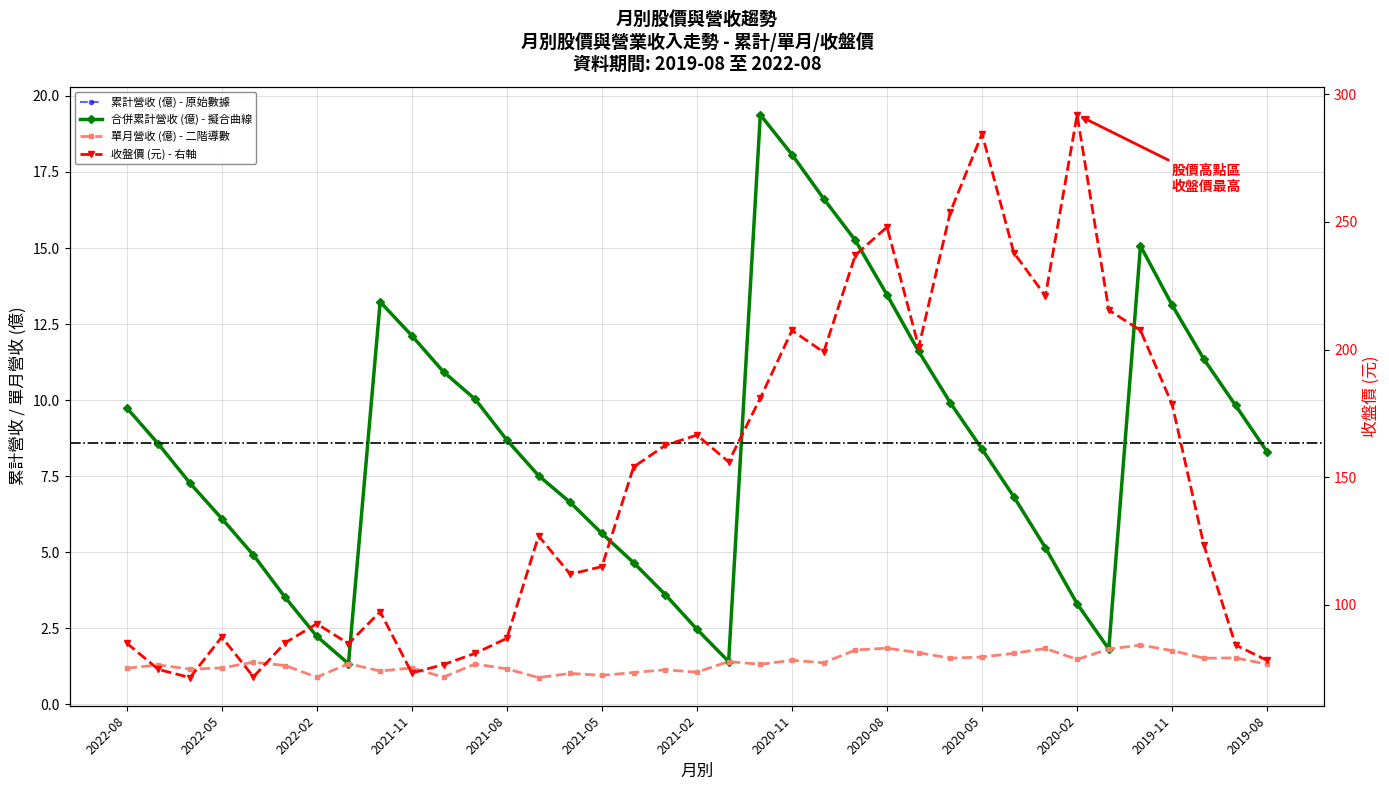

Is it true that 收盤價(元) equals 85.0 at 2022-08?

True